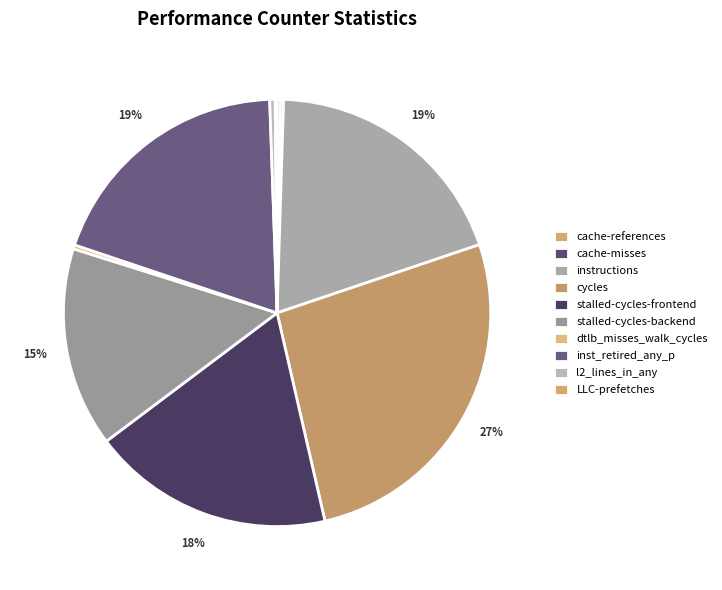

Does cycles represent more than half of the total?

No